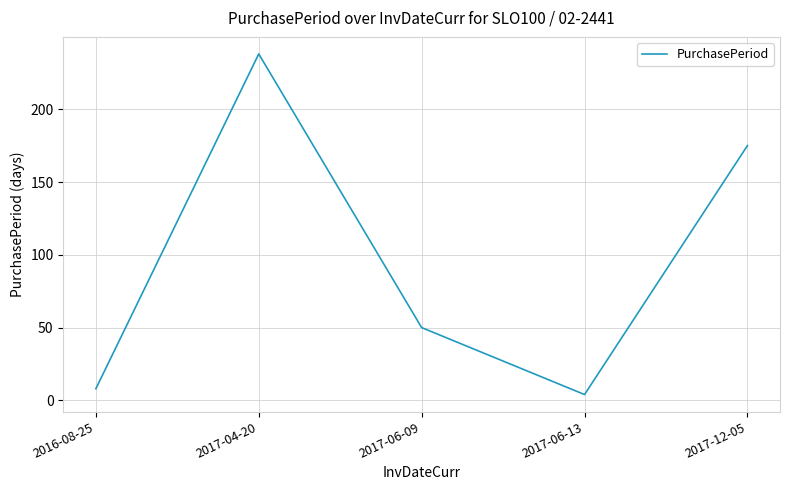

Rank the categories by value from lowest to highest.

2017-06-13, 2016-08-25, 2017-06-09, 2017-12-05, 2017-04-20